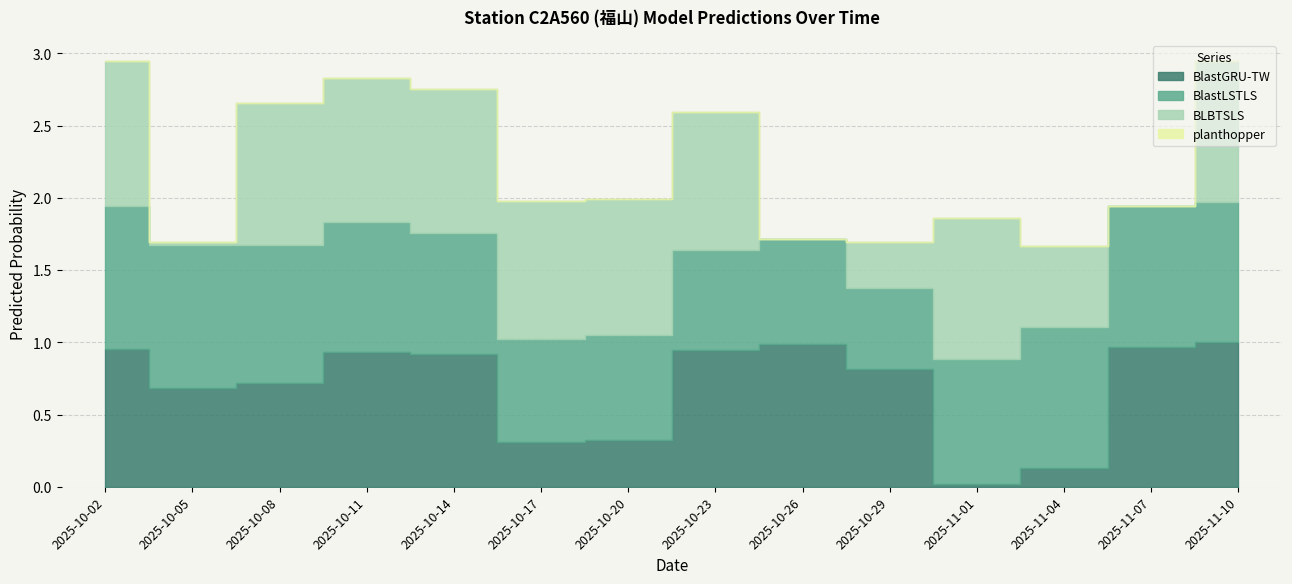

What is the difference between the BlastLSTLS values at 2025-10-29 and 2025-10-02?

0.4